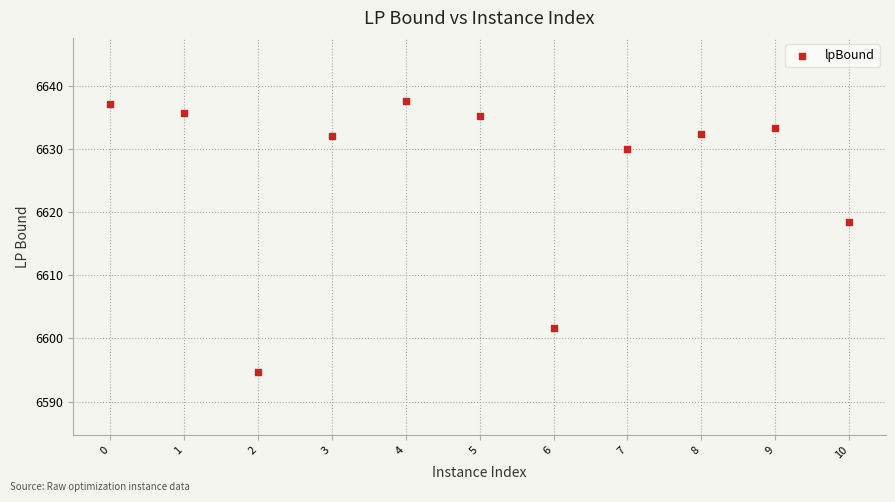

What is the range of Y values (max minus min)?

42.9